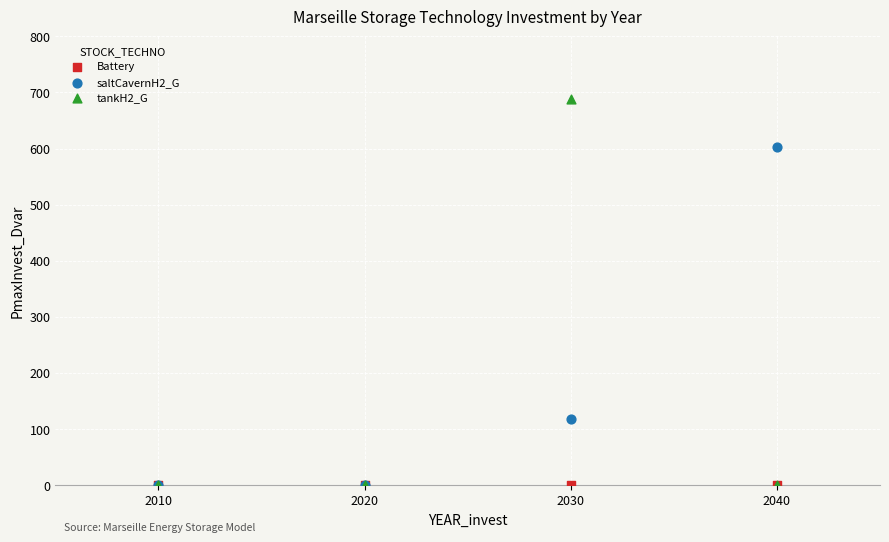

Across all series, what Y value is closest to 344?

117.5